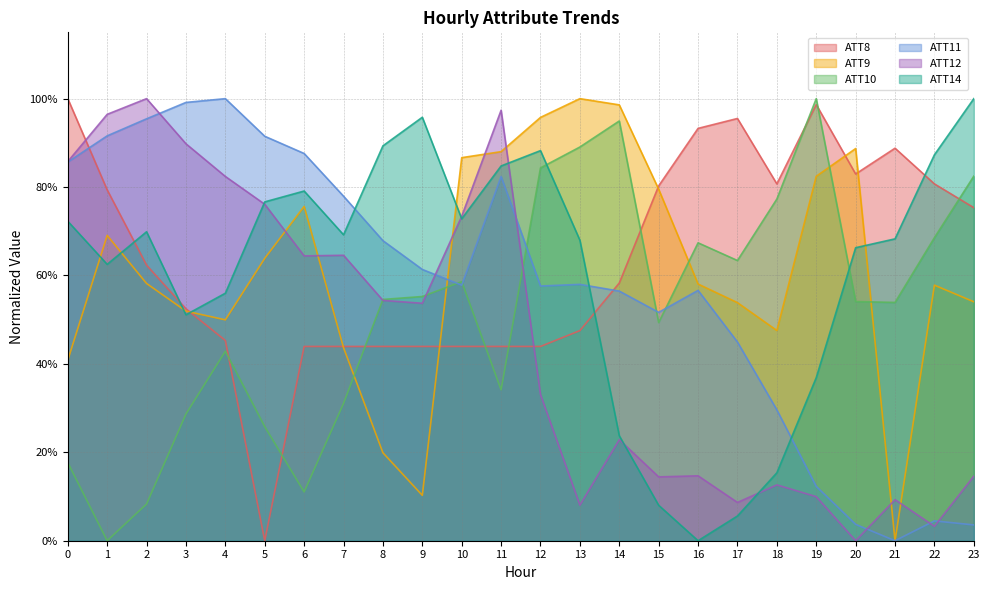

What is the average value of the ATT10 series?

0.5